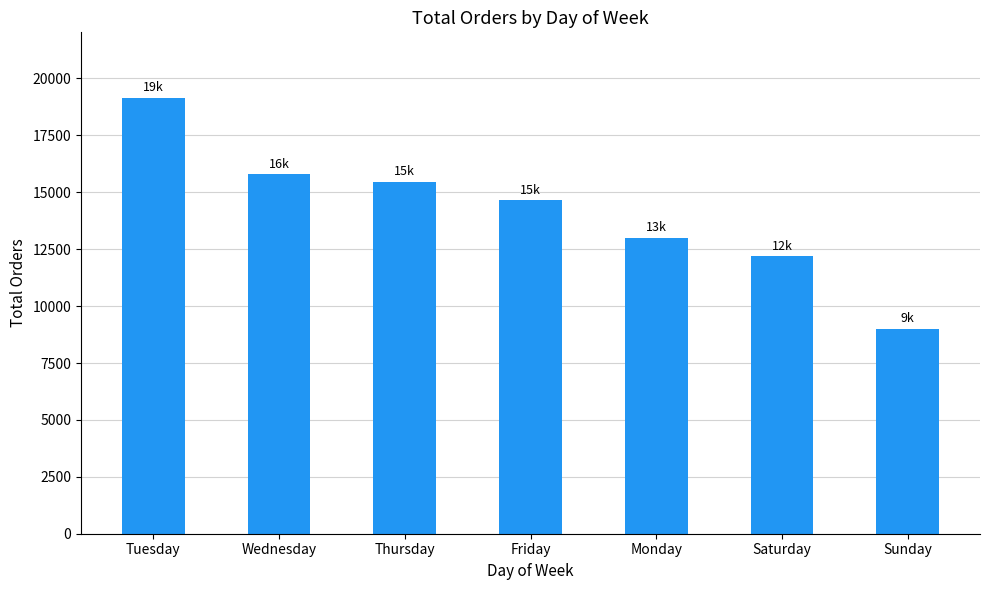

What is the value of the 6th bar from the left?

12196